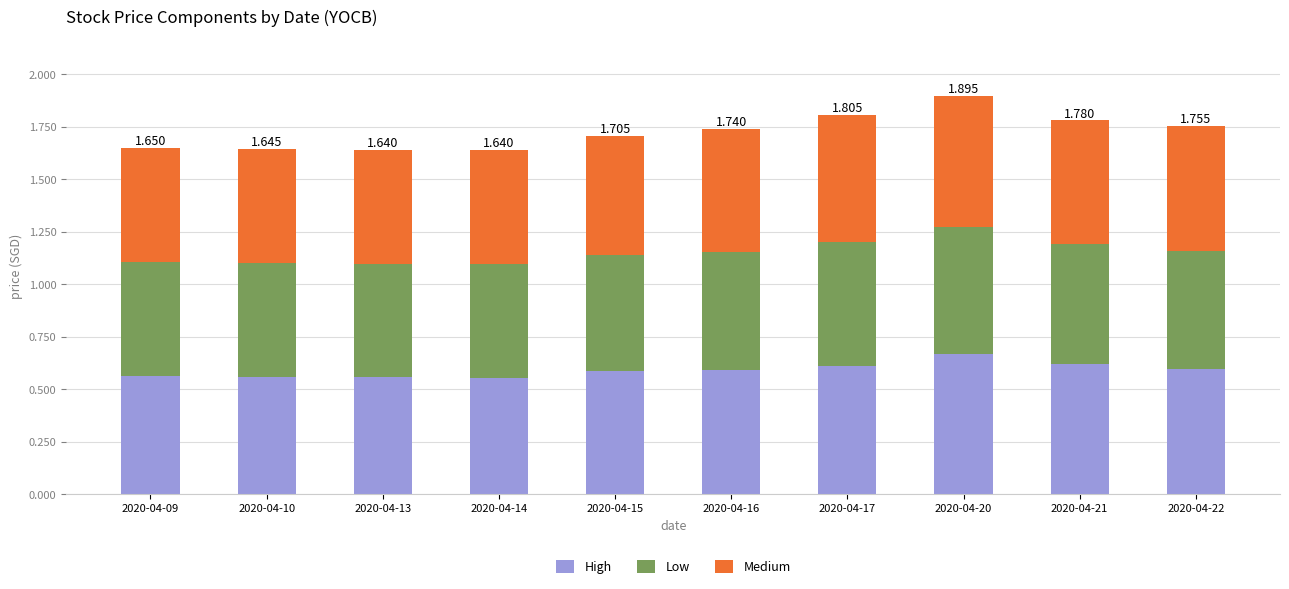

At which label is High closest to 0?

2020-04-14